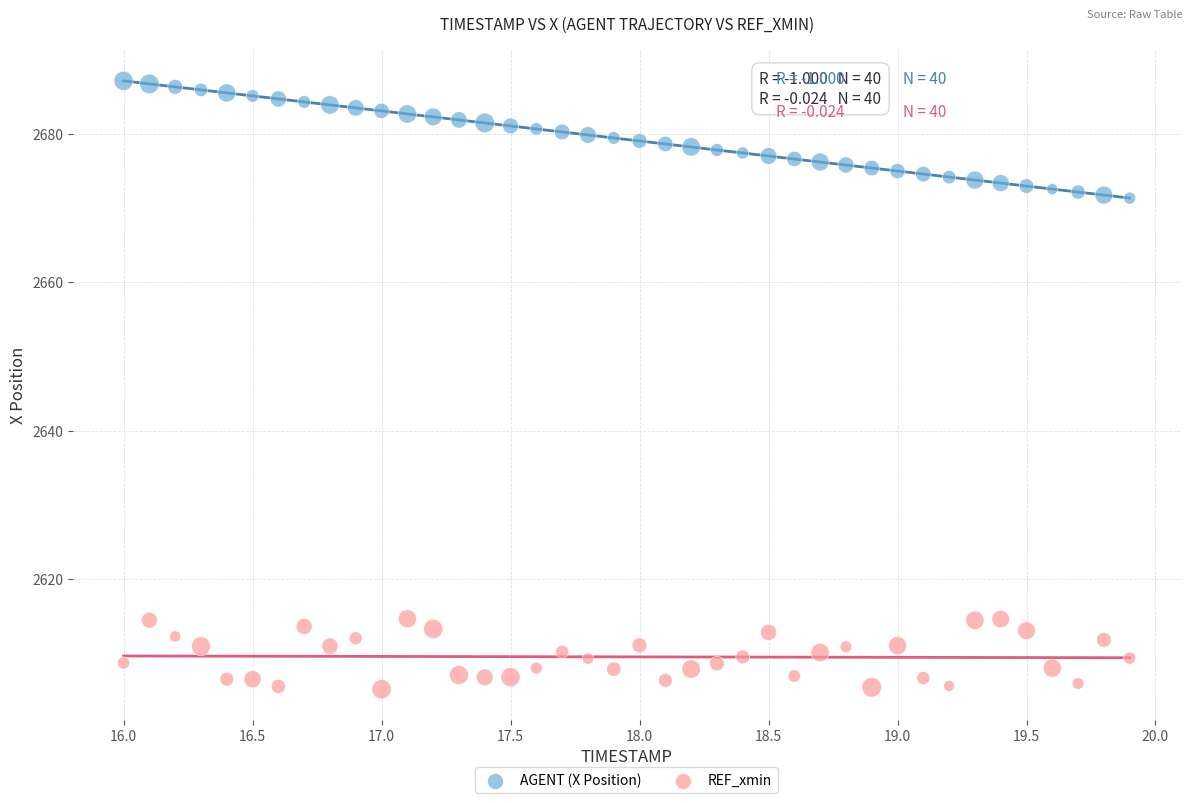

Across all data points, what is the range of X values (max minus min)?

3.9